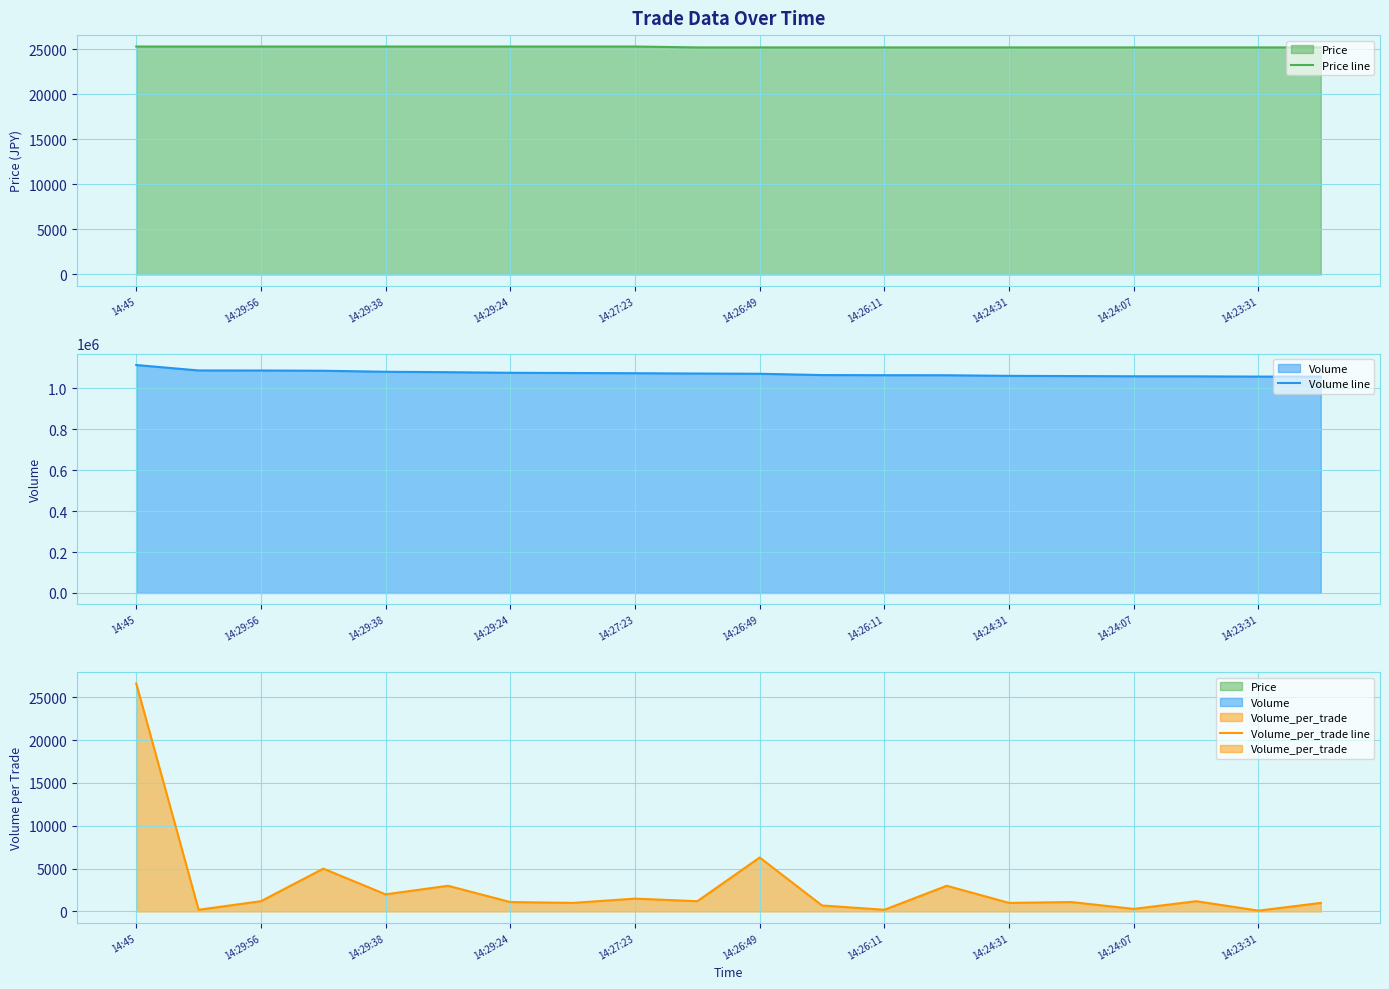

Reading left to right, list all the values displayed in this chart.

Price line: 25300	25300	25300	25300	25300	25300	25300	25300	25300	25200	25200	25200	25200	25200	25200	25200	25200	25200	25200	25200
Volume line: 1114078	1087478	1087278	1086078	1081078	1079078	1076078	1074978	1073978	1072478	1071278	1064978	1064278	1064078	1061078	1060078	1058978	1058678	1057478	1057378
Volume_per_trade line: 26600	200	1200	5000	2000	3000	1100	1000	1500	1200	6300	700	200	3000	1000	1100	300	1200	100	1000